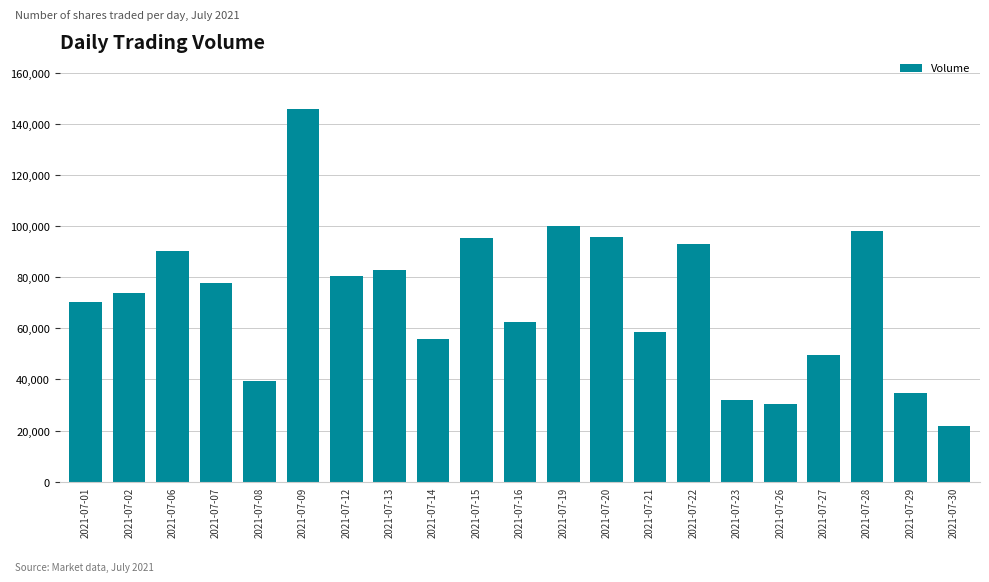

What is the approximate value at 2021-07-20, to the nearest 10?

95820